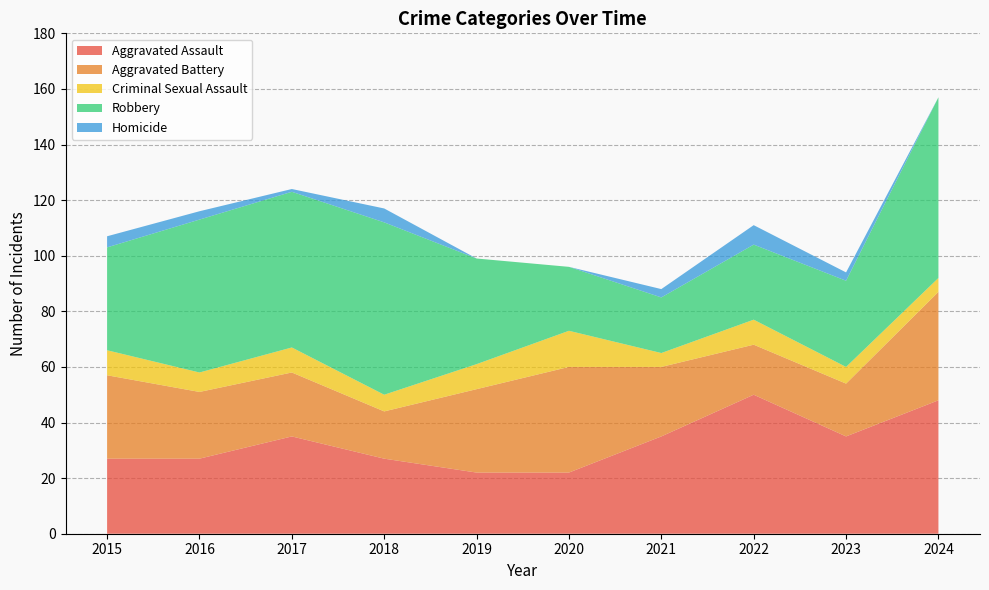

Reading left to right, list all the values displayed in this chart.

Aggravated Assault: 27	27	35	27	22	22	35	50	35	48
Aggravated Battery: 30	24	23	17	30	38	25	18	19	39
Criminal Sexual Assault: 9	7	9	6	9	13	5	9	6	5
Robbery: 37	55	56	62	38	23	20	27	31	65
Homicide: 4	3	1	5	0	0	3	7	3	0